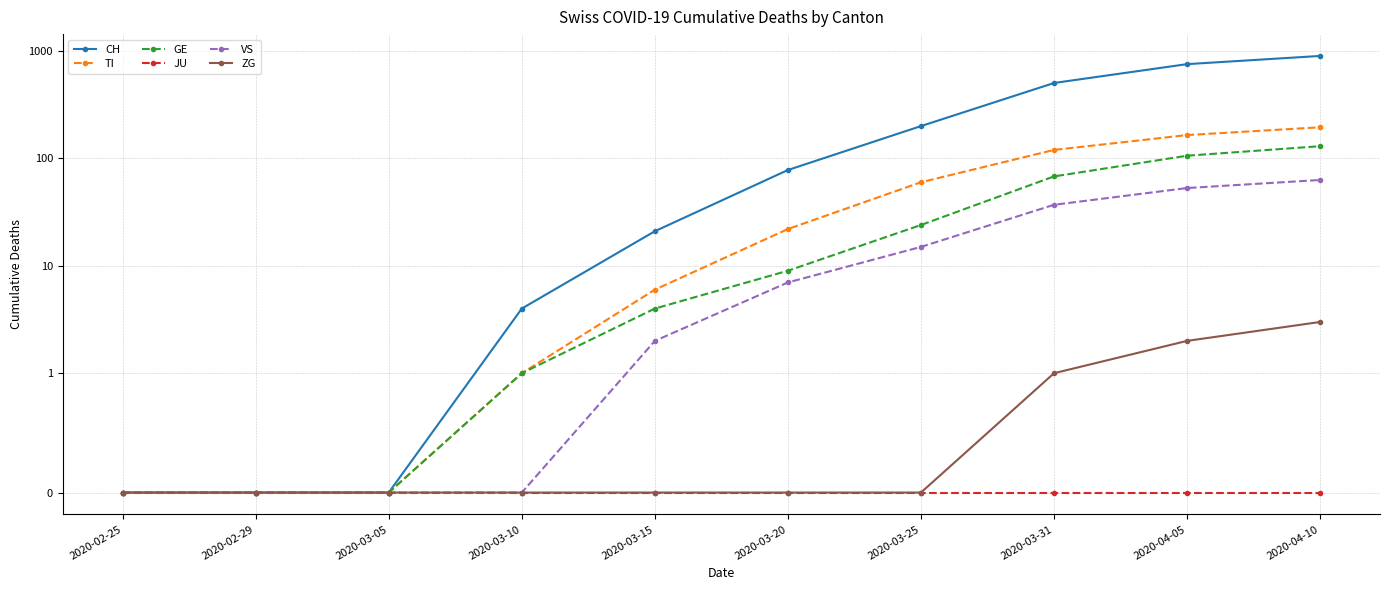

What is the total value across all series at 2020-03-15?

33